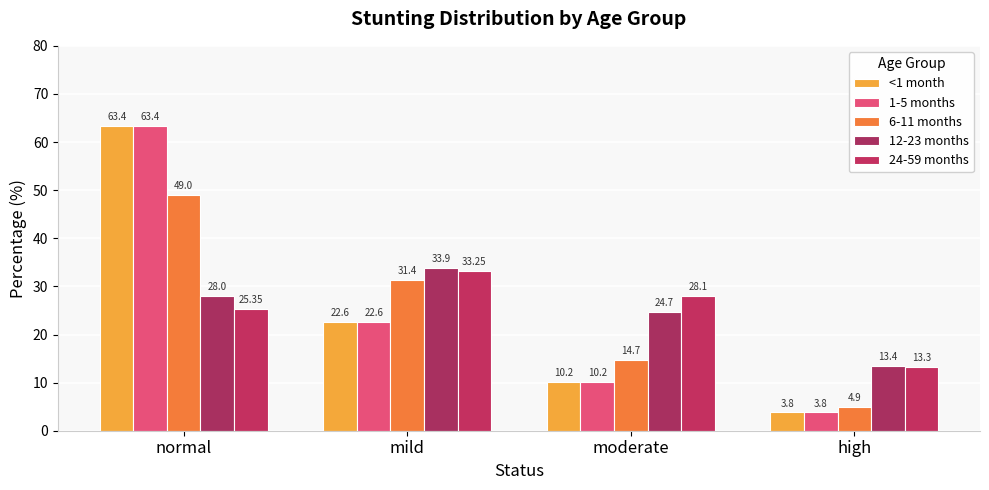

What is the approximate value of 12-23 months at mild?

33.9